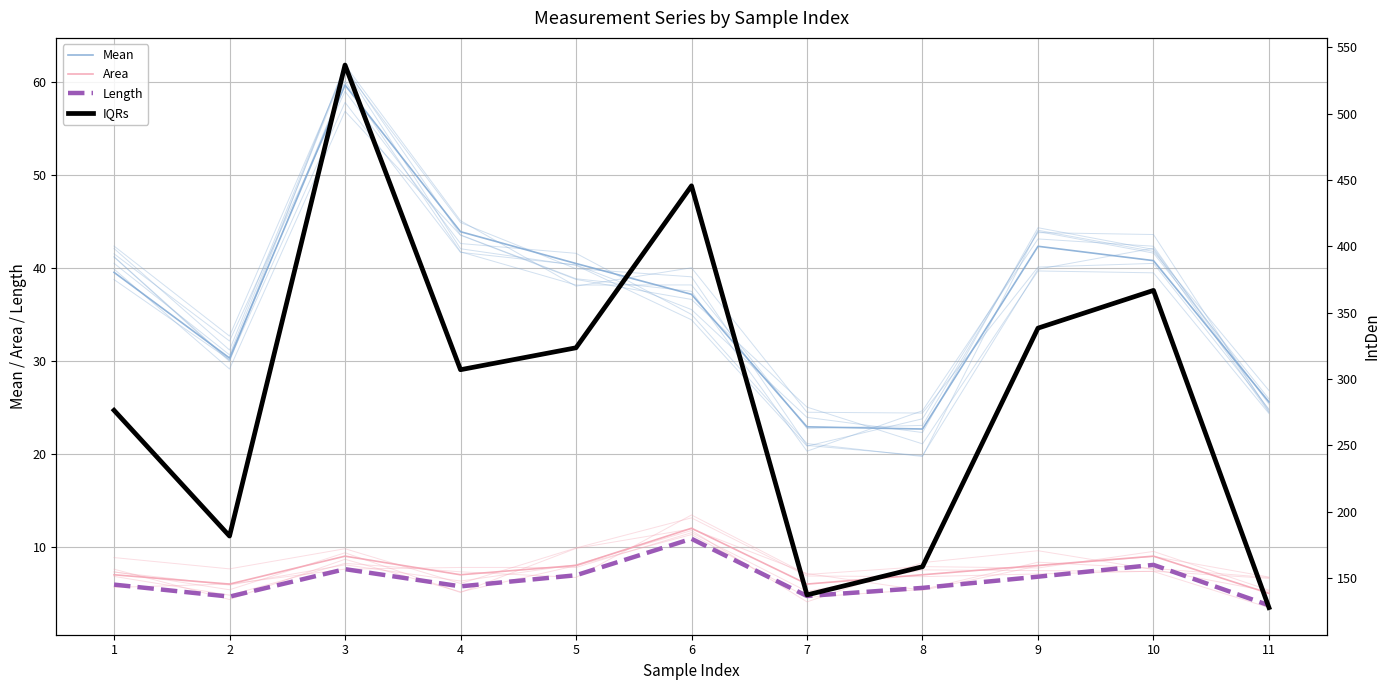

What is the smallest value displayed?

3.7